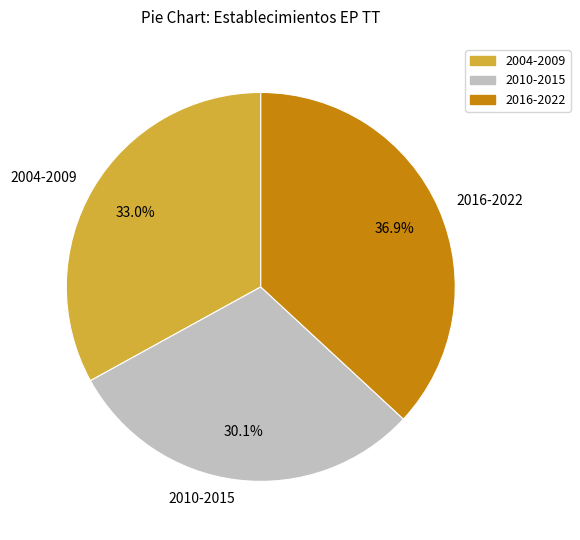

Which category has the smallest portion of the pie?

2010-2015